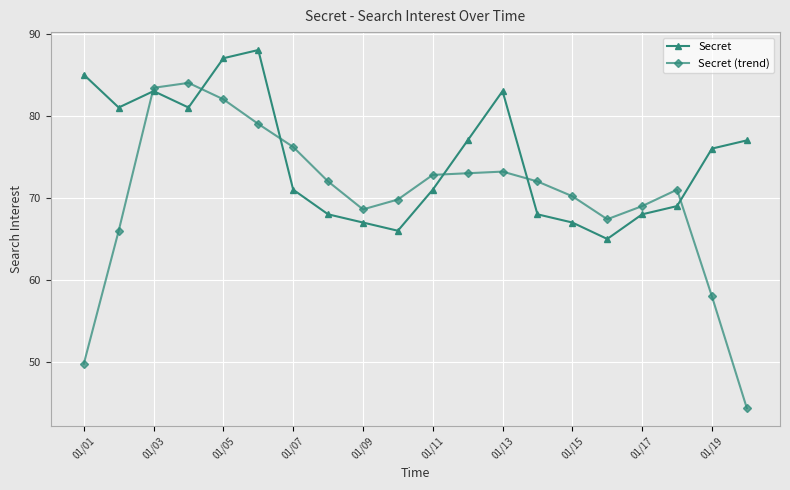

Which series has the largest total across all categories?

Secret